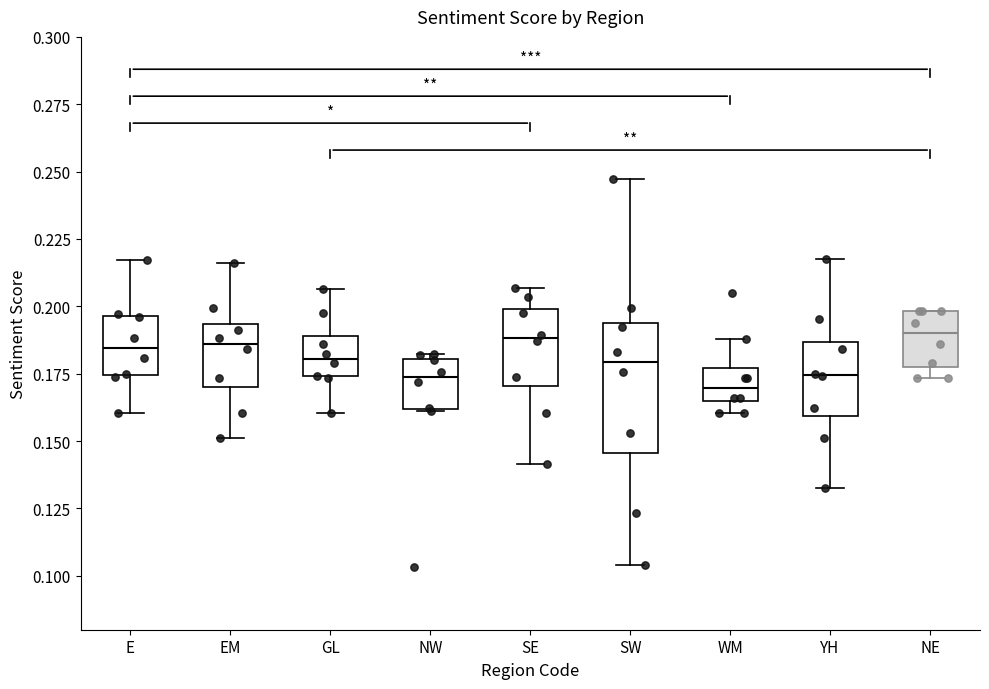

Reading left to right, transcribe this box plot: for each box, give where its median line is, the range the box spans, and where its two whiskers end, as read against the y-axis. The values are not printed on the chart, so give them approximately, as read against the axis.

E: median 0.185, box 0.175 to 0.195, whiskers 0.160 to 0.215
EM: median 0.185, box 0.170 to 0.195, whiskers 0.150 to 0.215
GL: median 0.180, box 0.175 to 0.190, whiskers 0.160 to 0.205
NW: median 0.175, box 0.160 to 0.180, whiskers 0.160 to 0.180 (just above the box's upper edge)
SE: median 0.190, box 0.170 to 0.200, whiskers 0.140 to 0.205
SW: median 0.180, box 0.145 to 0.195, whiskers 0.105 to 0.245
WM: median 0.170, box 0.165 to 0.175, whiskers 0.160 to 0.190
YH: median 0.175, box 0.160 to 0.185, whiskers 0.135 to 0.215
NE: median 0.190, box 0.180 to 0.200, whiskers 0.175 to 0.200